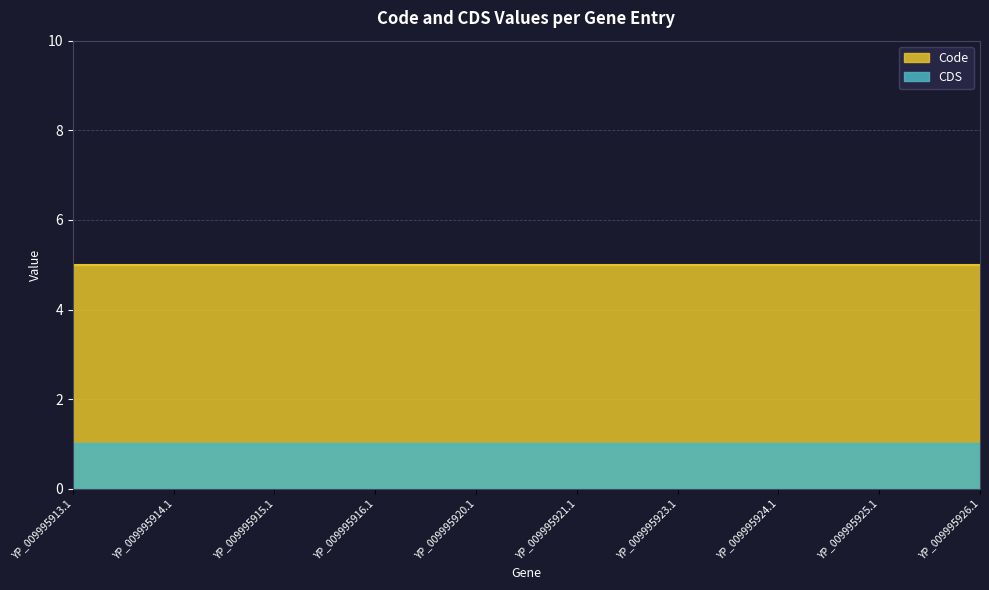

Is it true that Code equals 5 at YP_009995924.1?

True